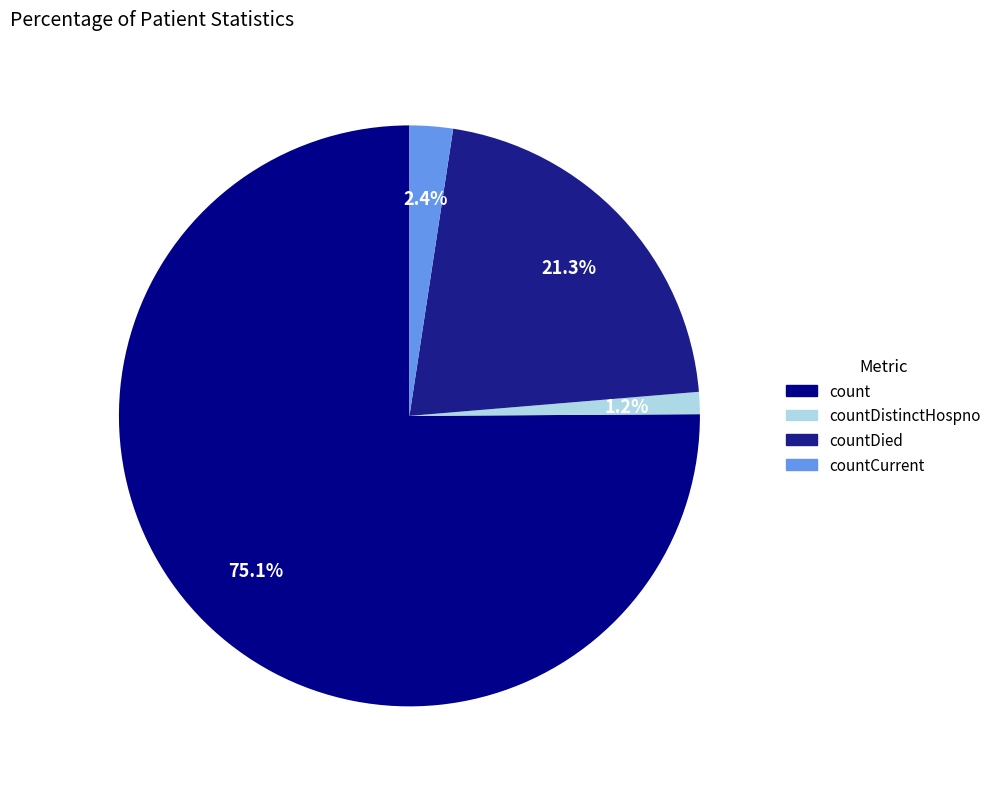

Which slice is the largest?

count